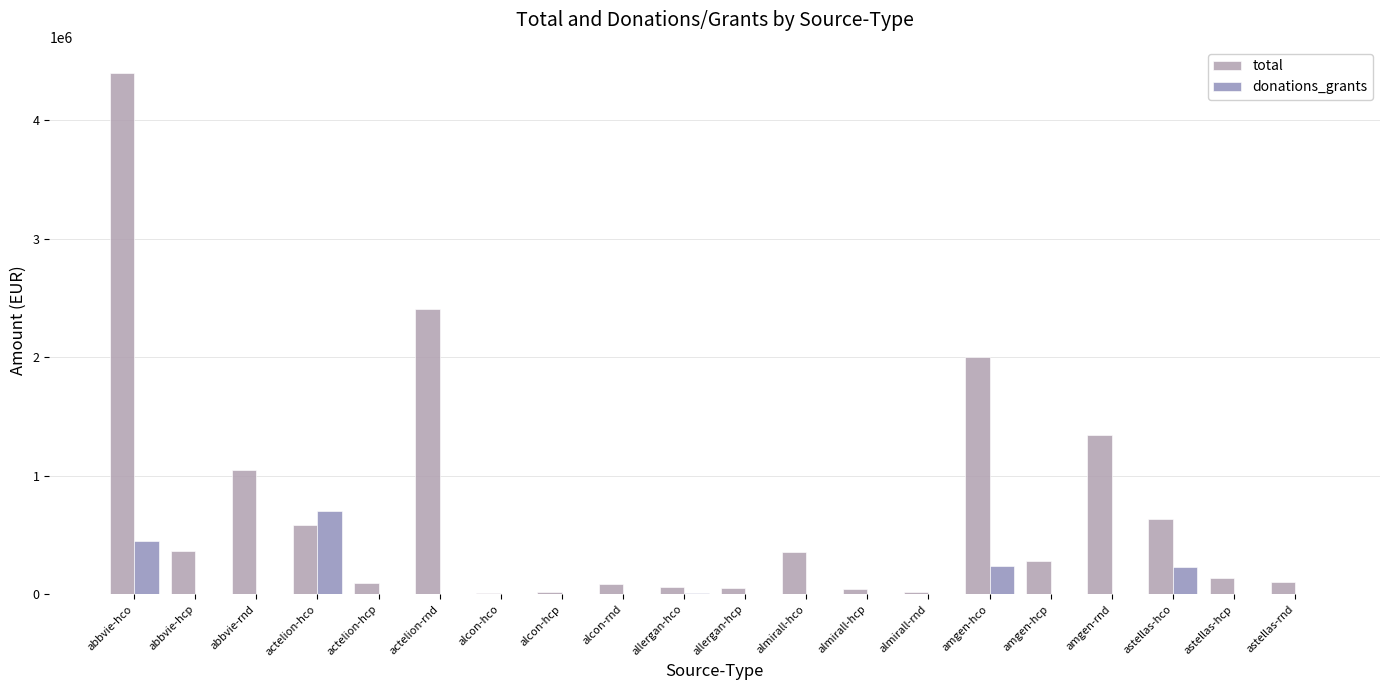

True or false: total has a value of 2002557 at amgen-hco.

True